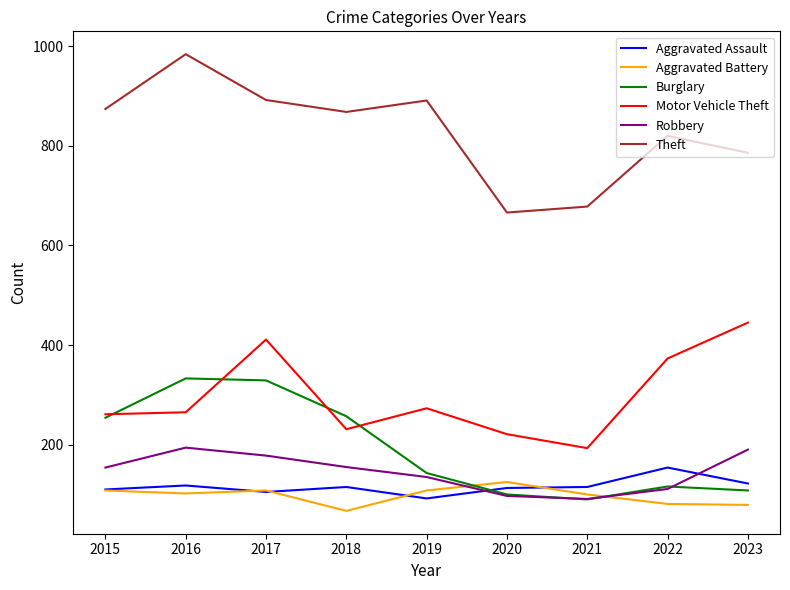

True or false: Robbery and Theft intersect in this chart.

False